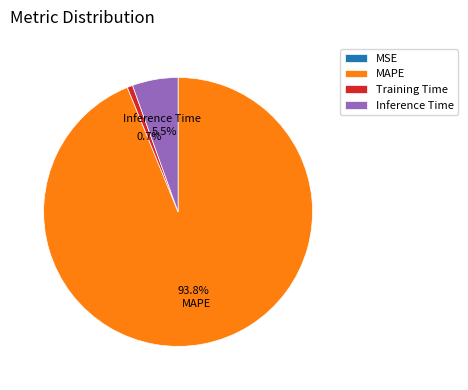

Is there any slice that represents more than half of the pie?

Yes